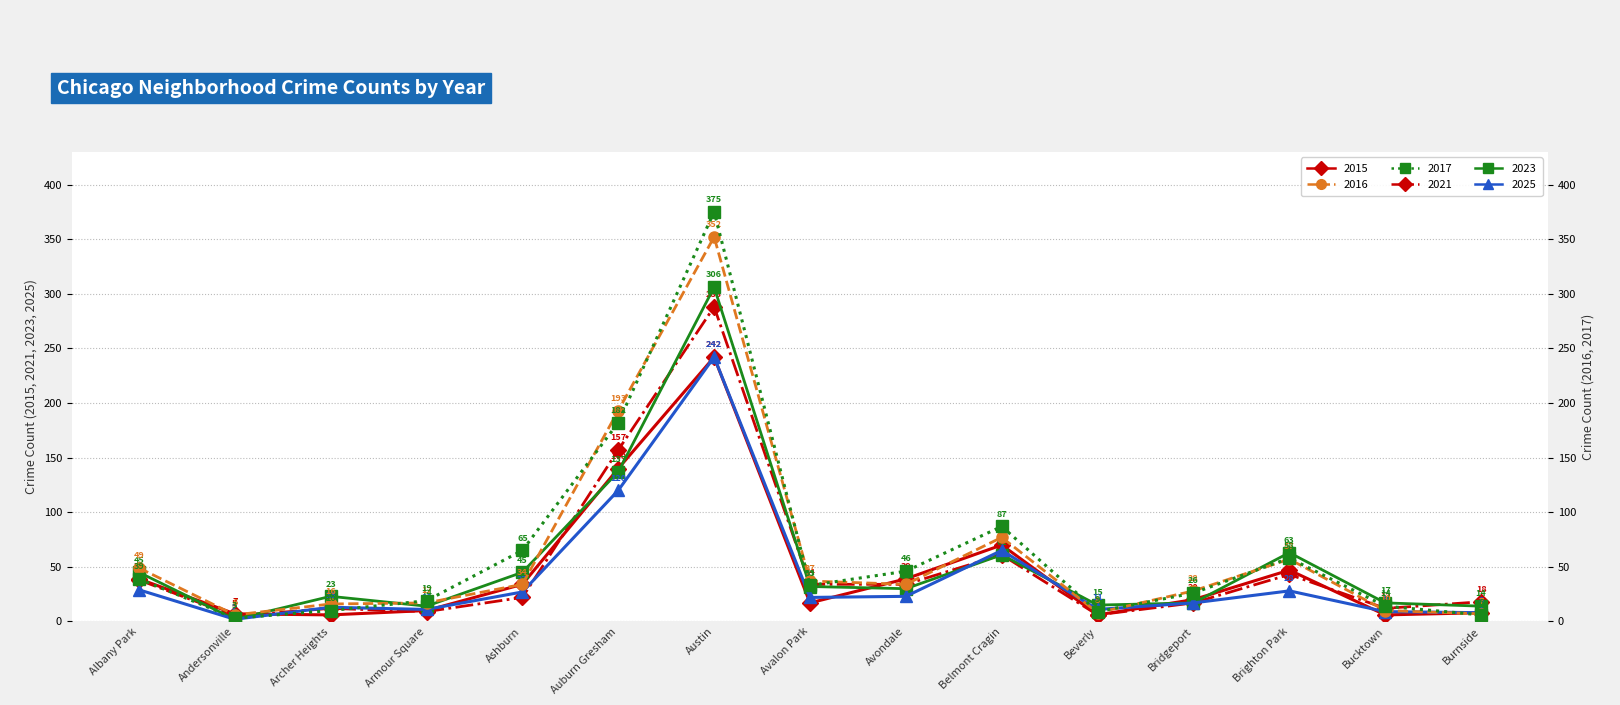

What is the greatest value displayed?

375